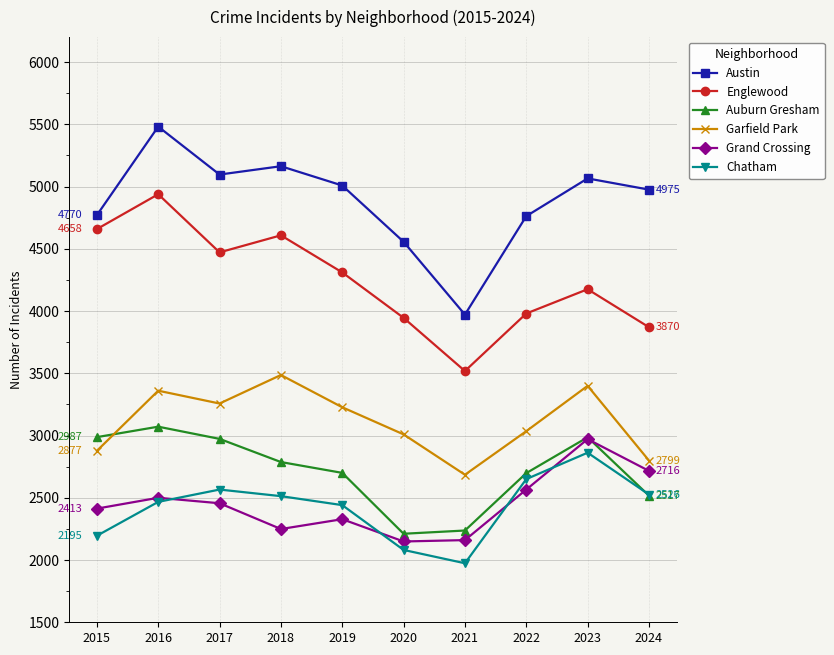

True or false: Austin and Auburn Gresham cross at least once.

False